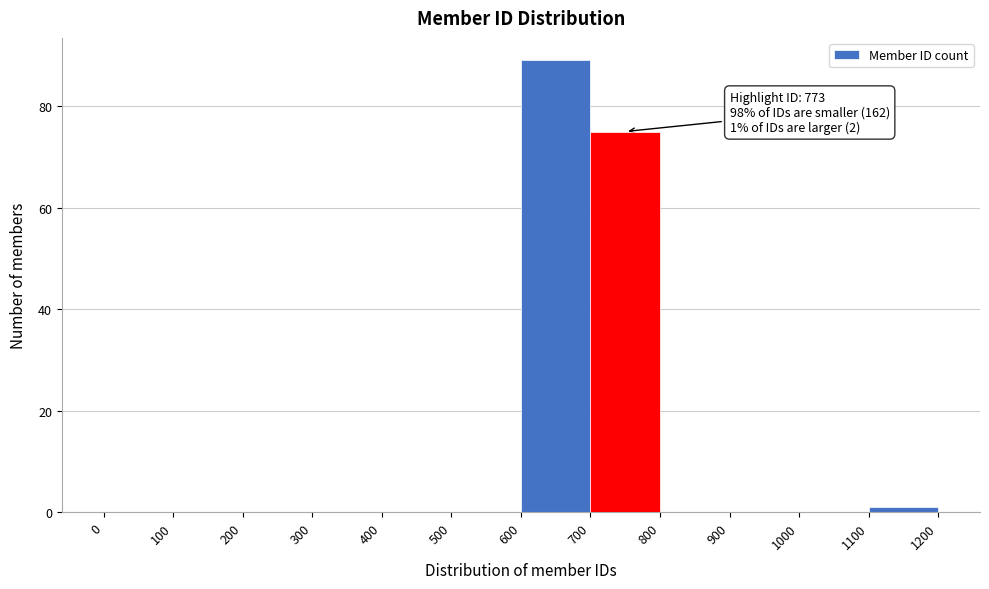

Over which range of the x-axis is the bar tallest?

600 to 700